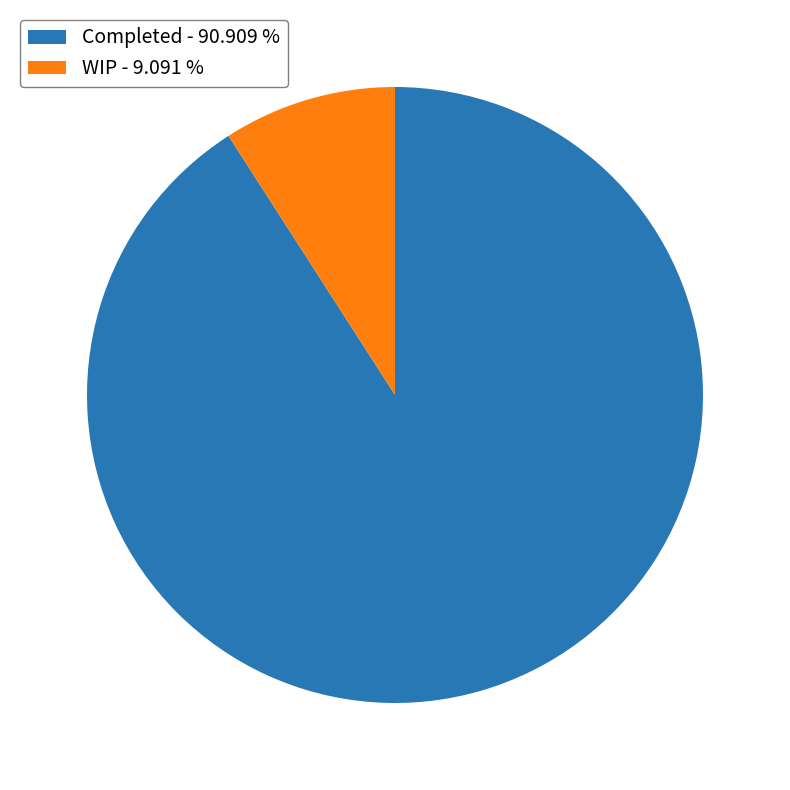

Does Completed - 90.909 % account for over 50% of the chart?

Yes